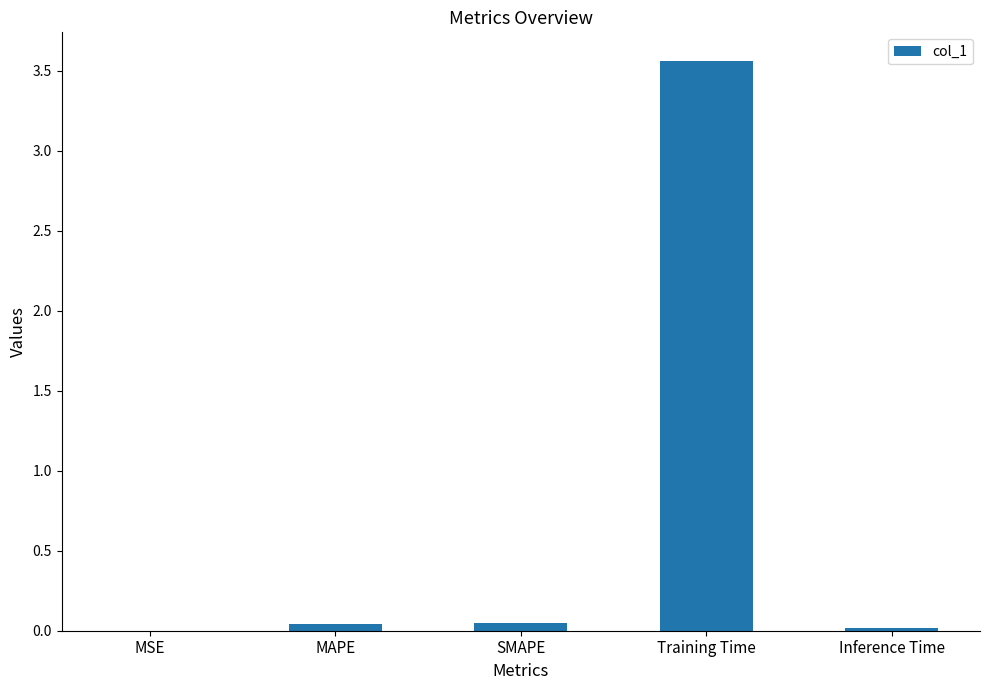

What is the sum of all values?

3.7